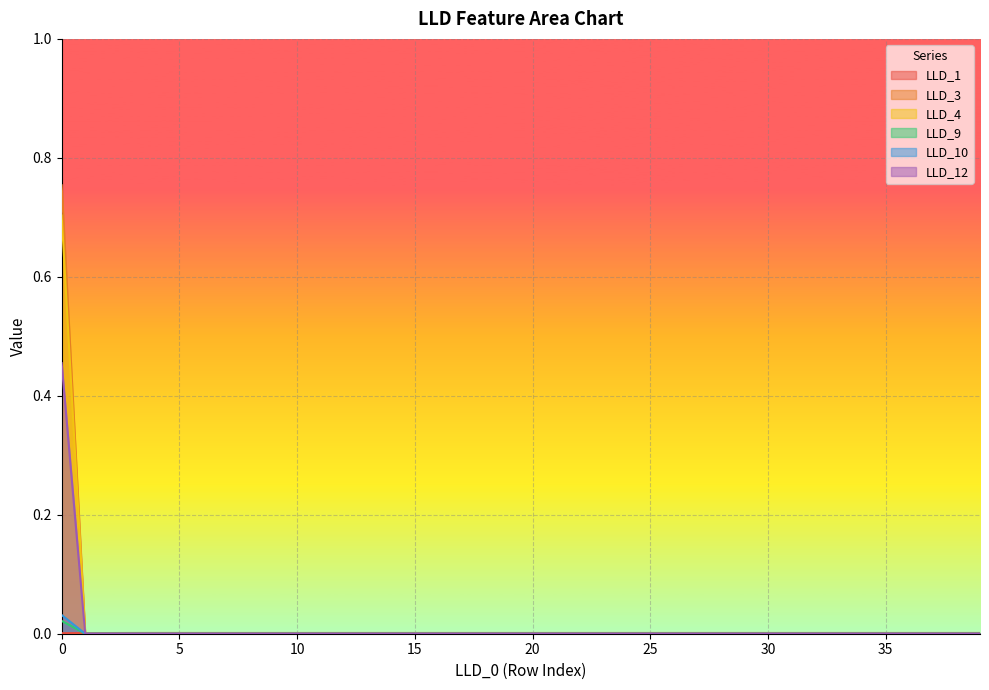

How many lines are shown in the chart?

6